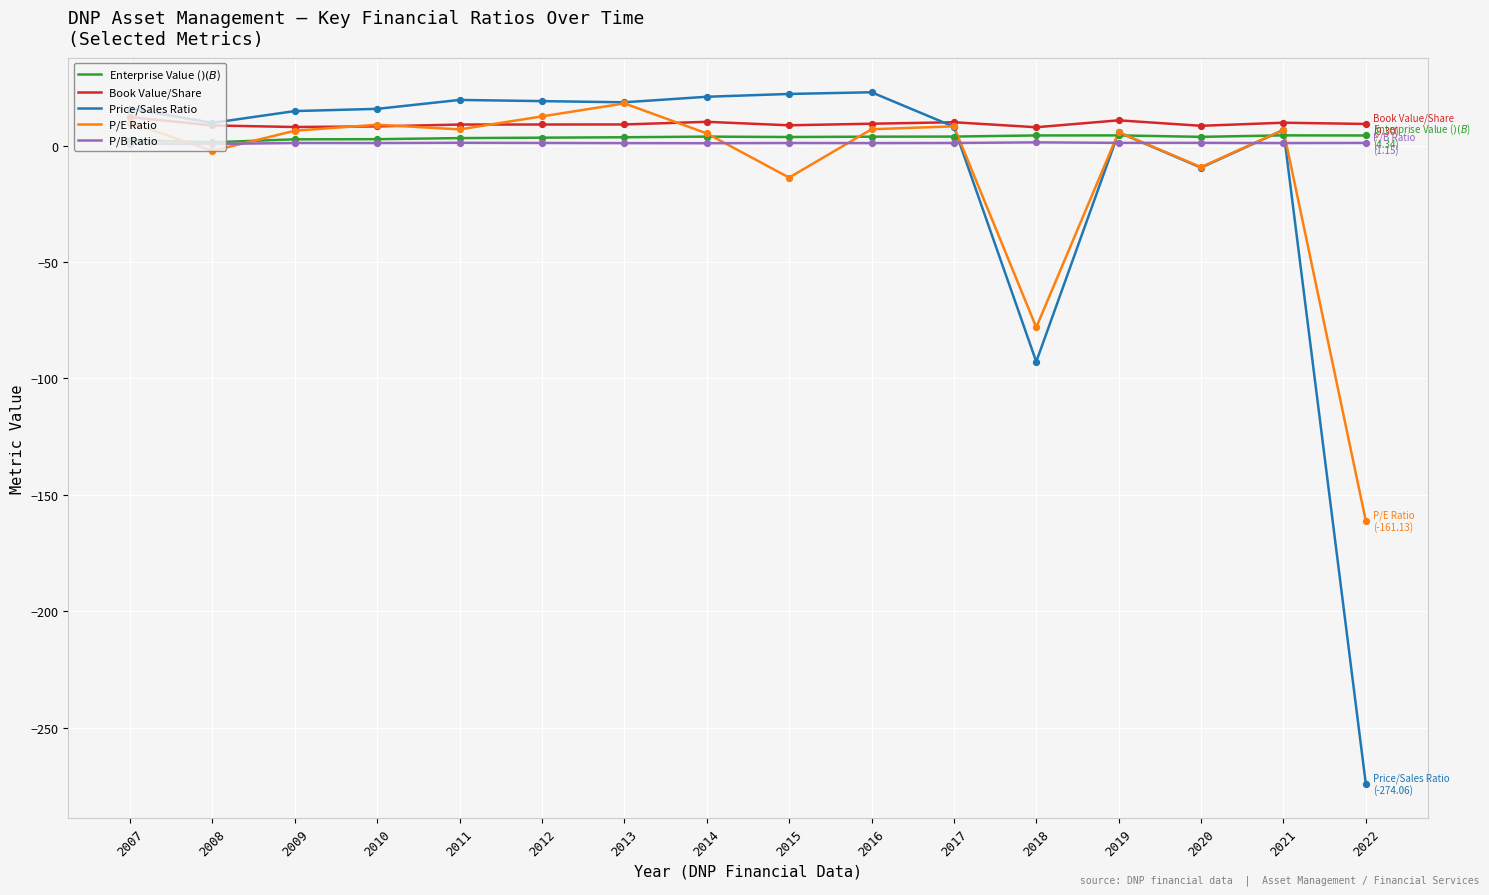

Which series has the widest spread of values?

Price/Sales Ratio